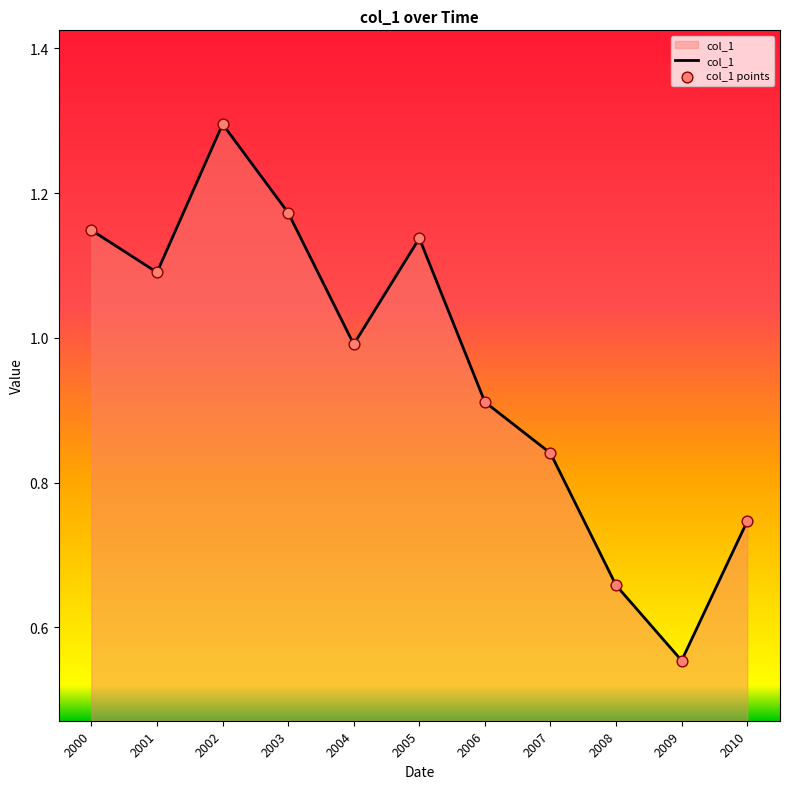

True or false: the data shows 0.6 at 2007.

False